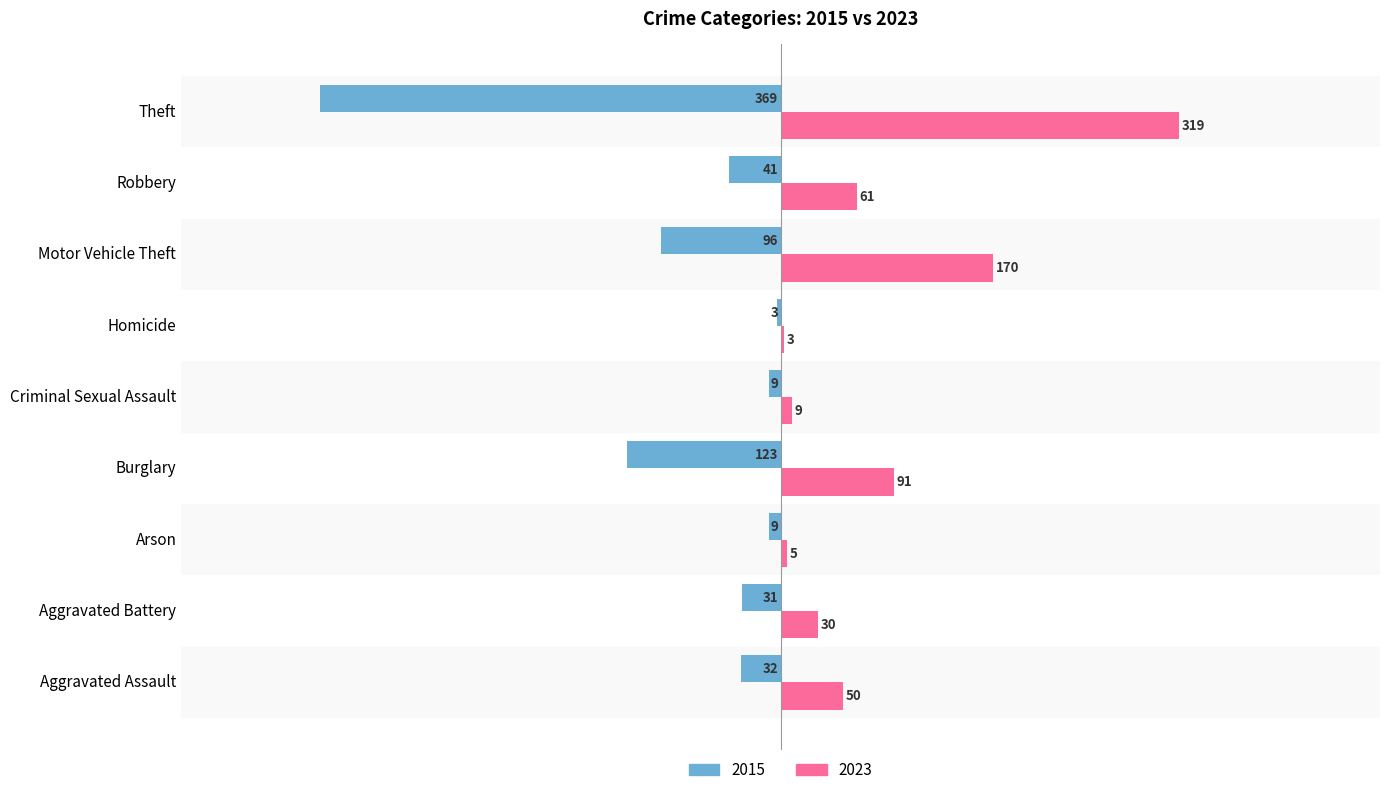

What is the value of the 2023 bar at the 8th from the left?

61